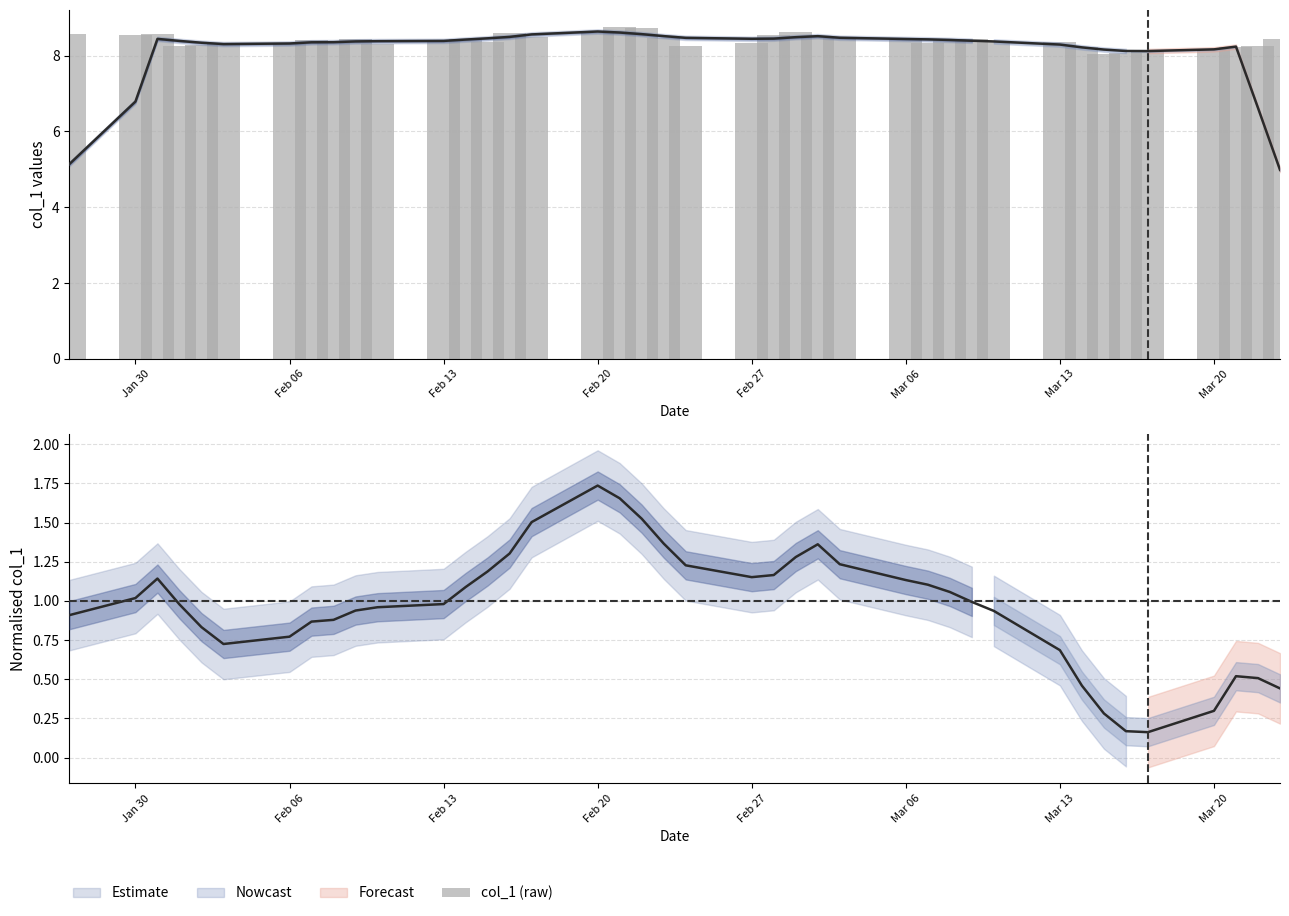

What is the greatest value displayed?

8.8